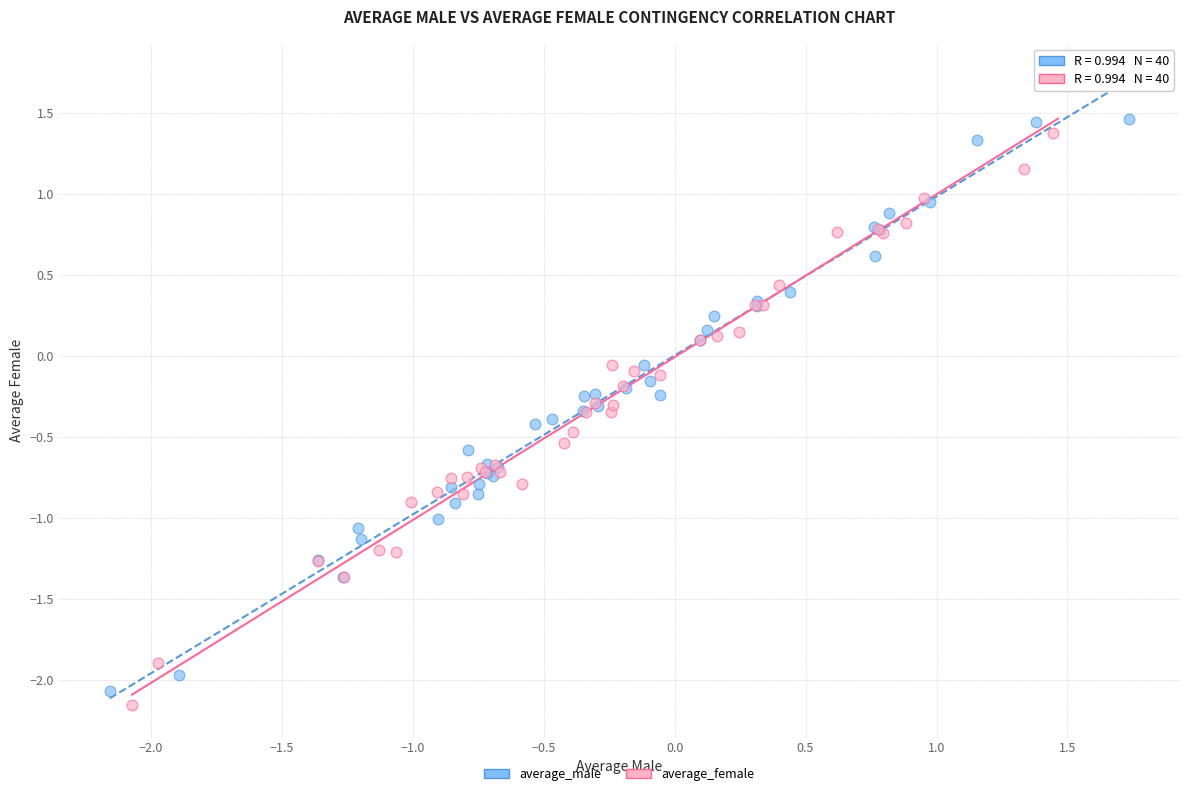

What are all the series names shown in the legend?

average_male, average_female